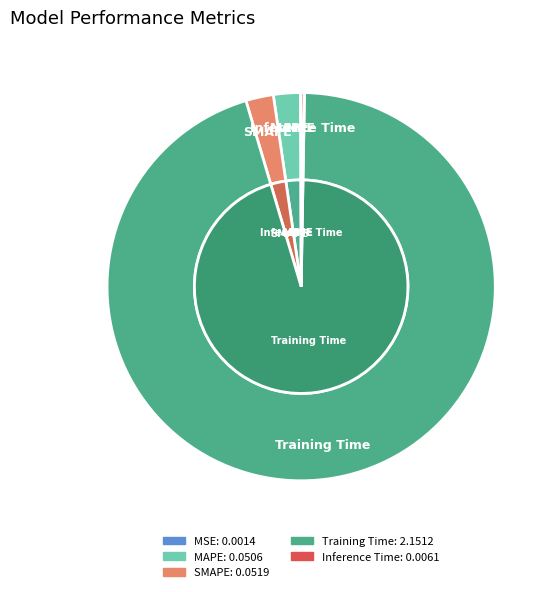

Combined, what portion of the pie is SMAPE and Inference Time?

2.6%